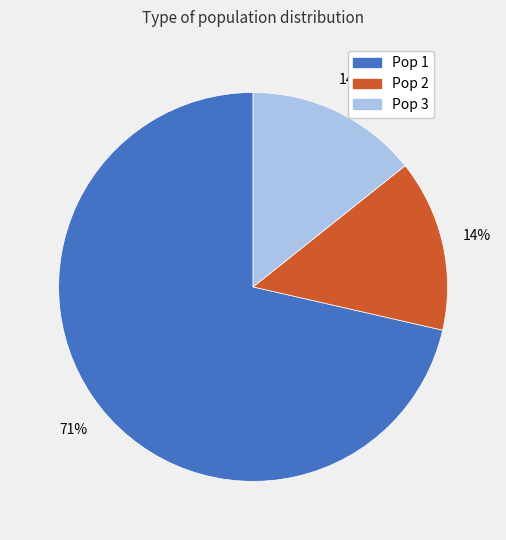

How many segments does this pie chart have?

3